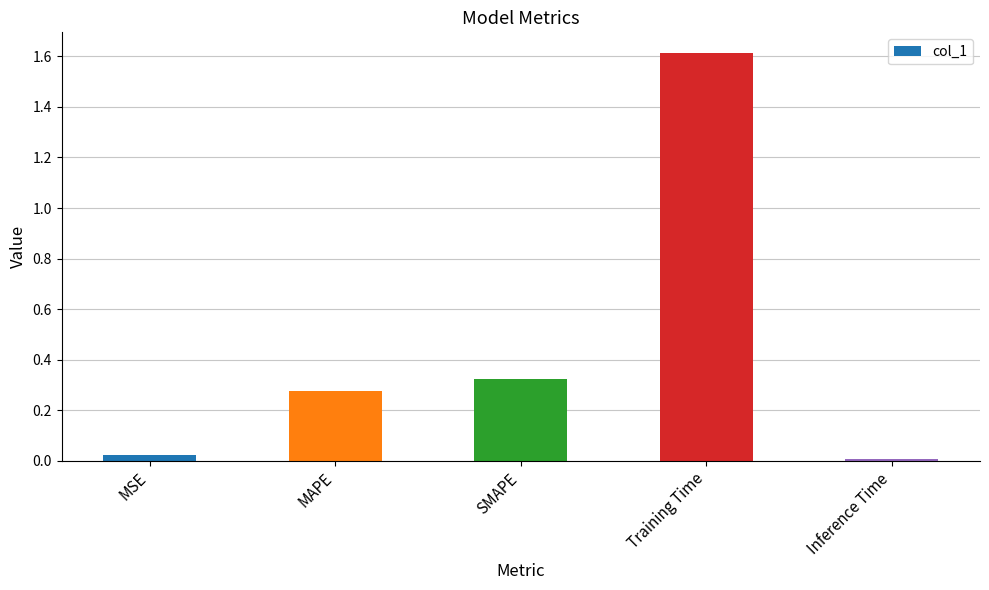

Between Inference Time and Training Time, which is larger?

Training Time